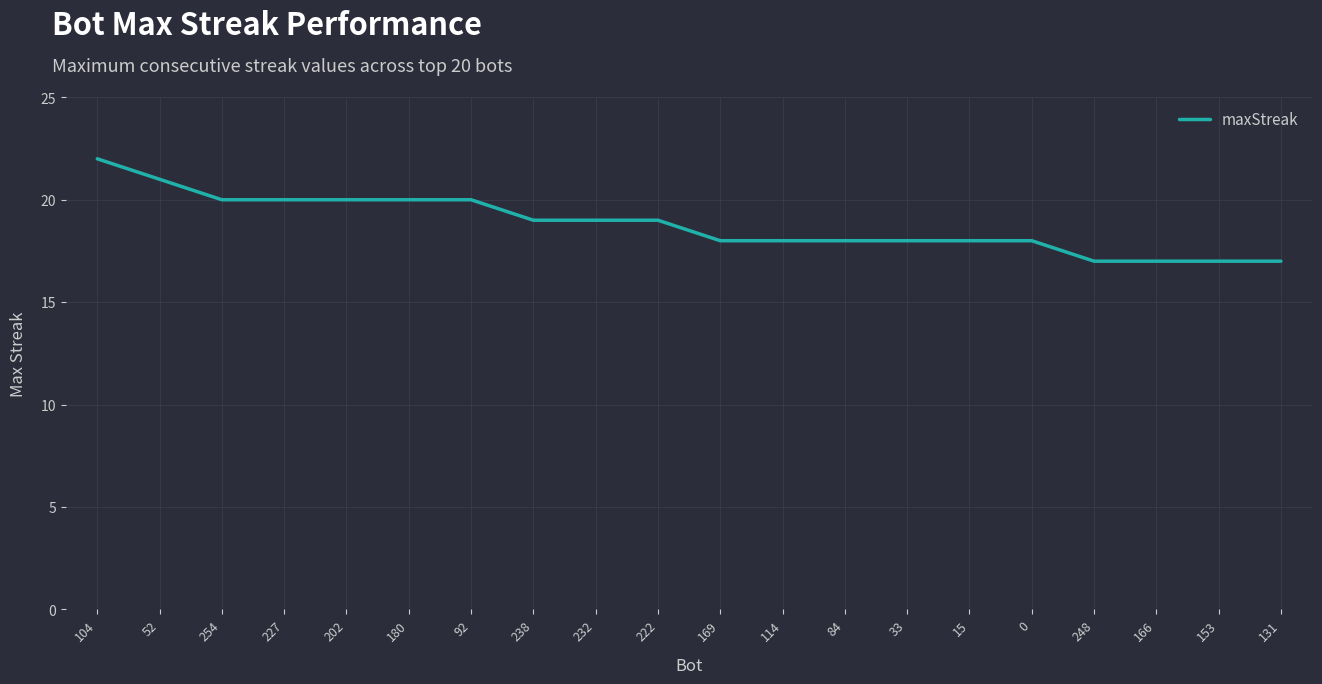

Reading right to left, what are all the values shown in this chart?

131=17	153=17	166=17	248=17	0=18	15=18	33=18	84=18	114=18	169=18	222=19	232=19	238=19	92=20	180=20	202=20	227=20	254=20	52=21	104=22